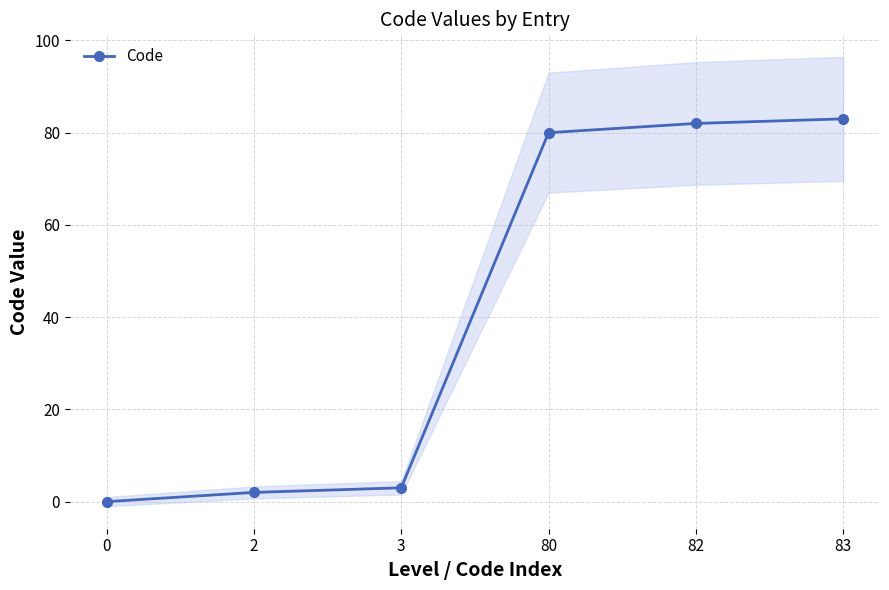

What is the difference between the values at 83 and 2?

81